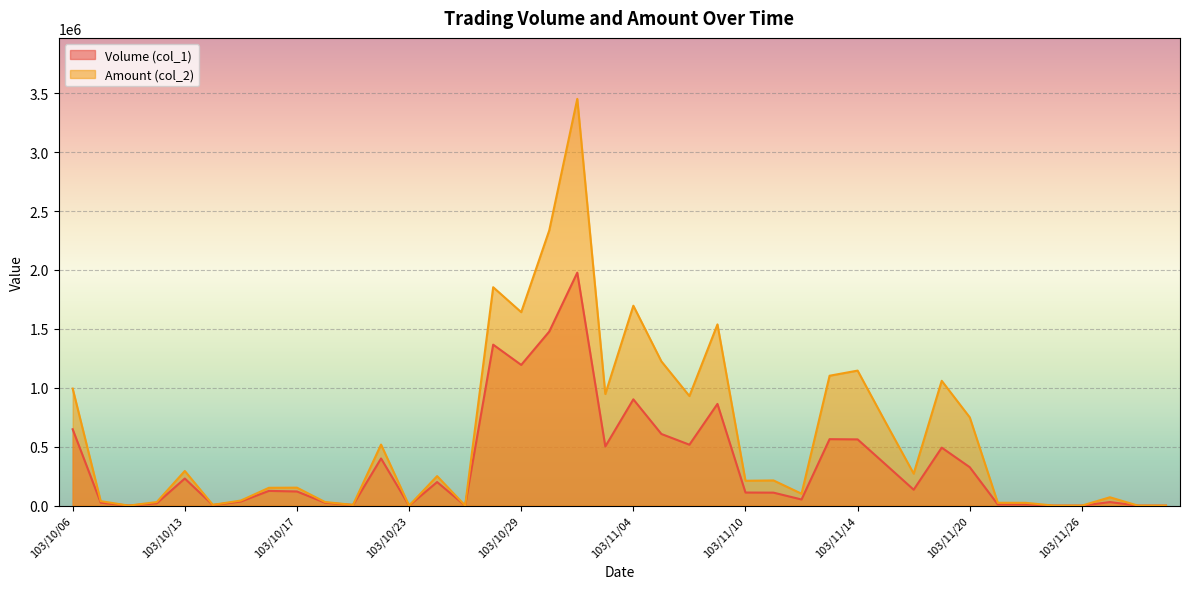

True or false: Amount (col_2) and Volume (col_1) intersect in this chart.

False